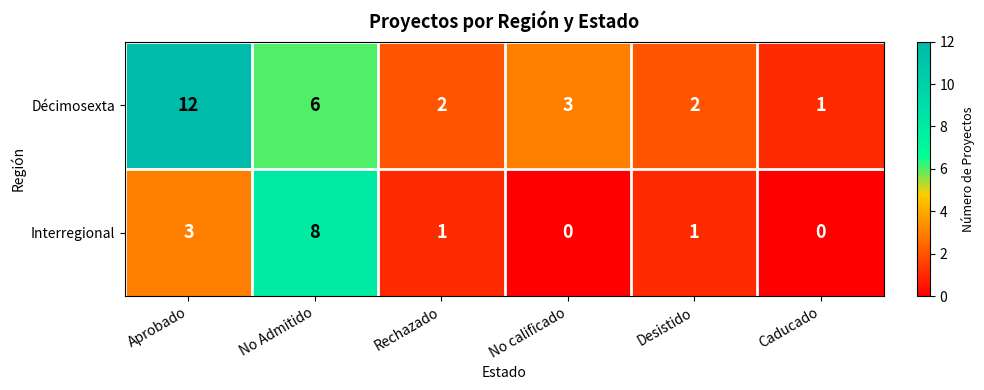

How many positive values does the Interregional series have?

4